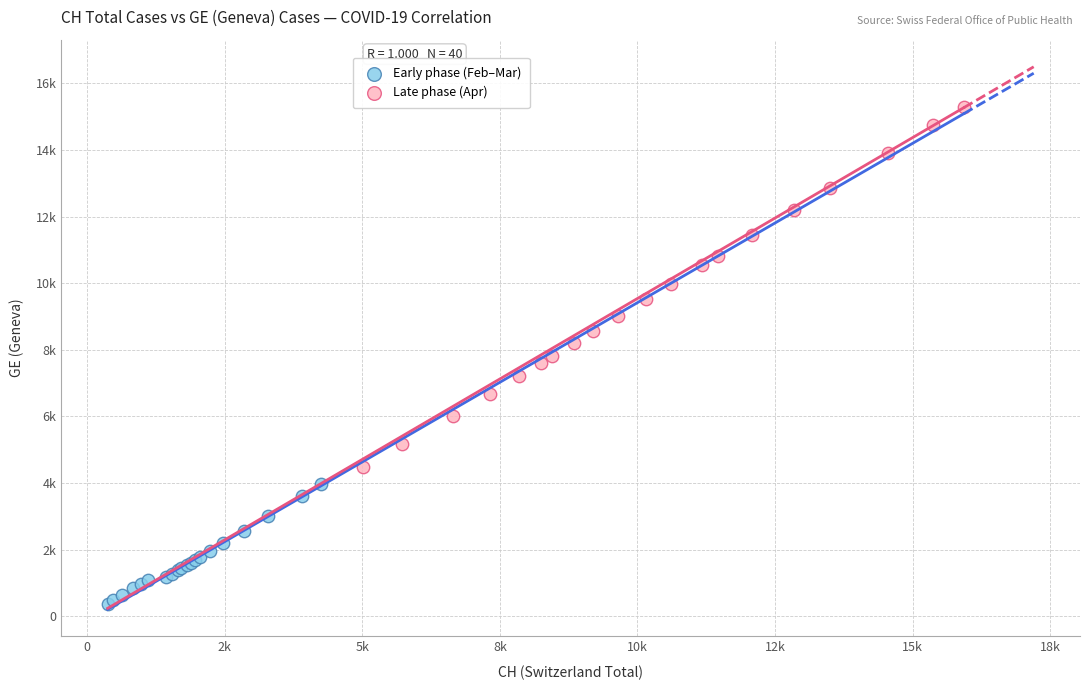

Which series reaches the minimum Y coordinate?

Early phase (Feb–Mar)